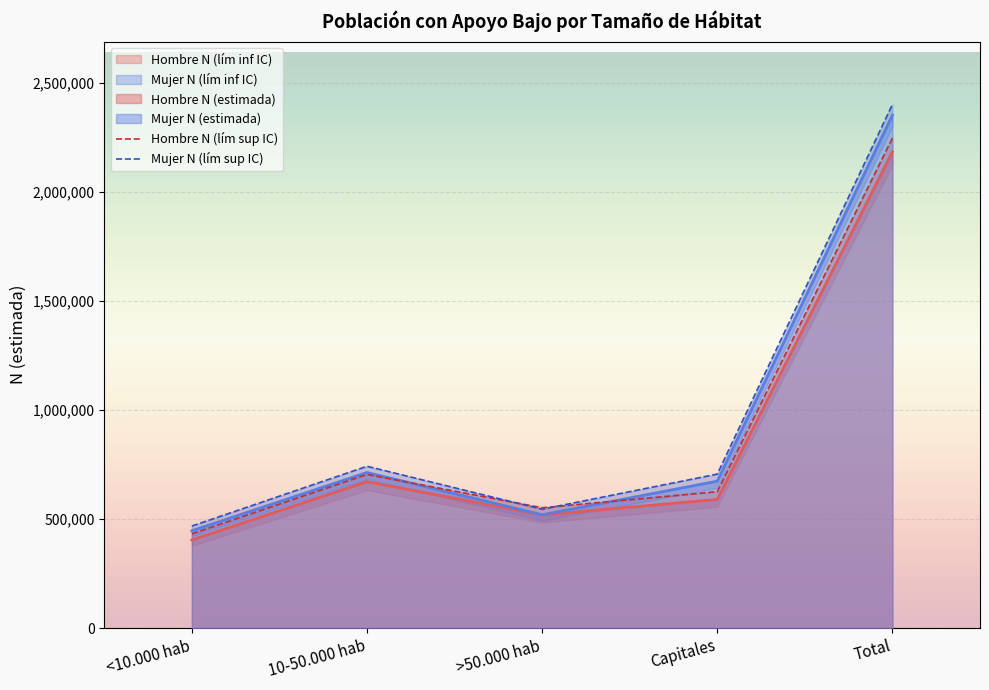

What position from the left is >50.000 hab?

3